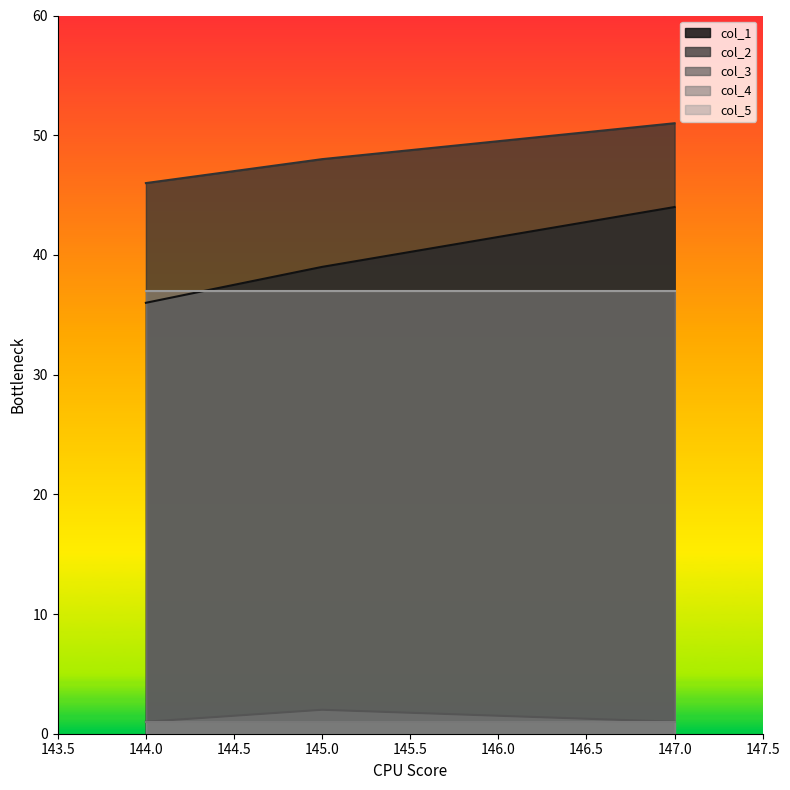

Rank the categories by col_2 value from lowest to highest.

144.0, 145.0, 147.0